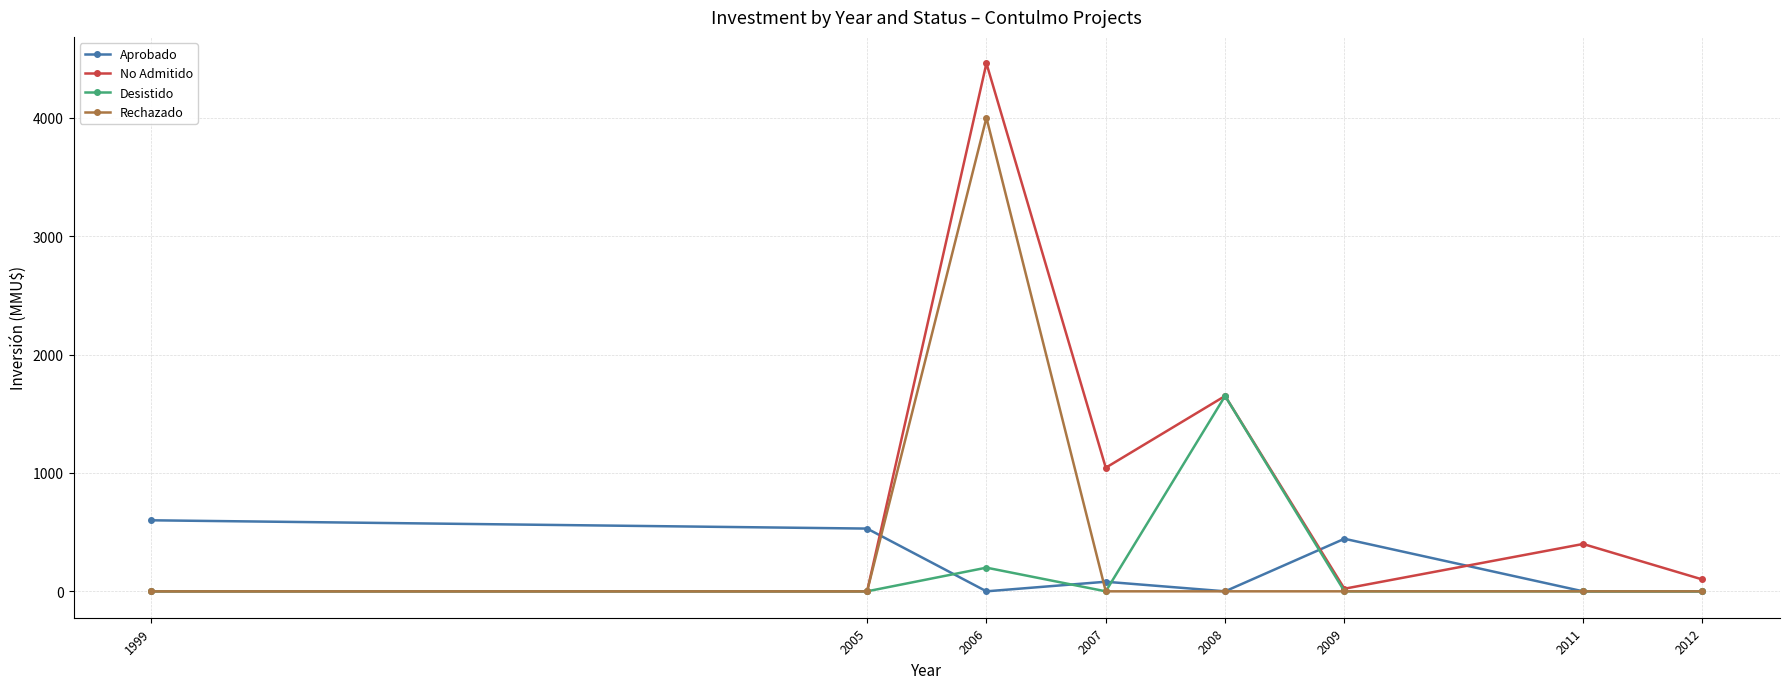

At which category does the chart reach its peak across all series?

2006